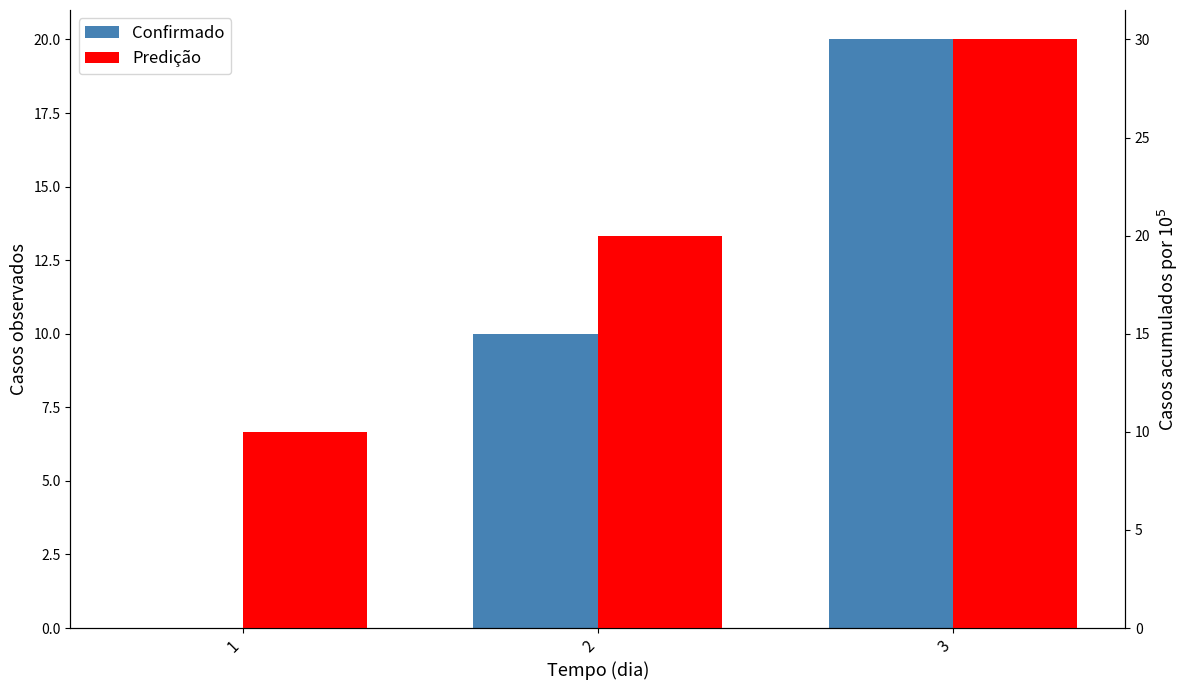

The Confirmado series shows 13 at 1. True or false?

False